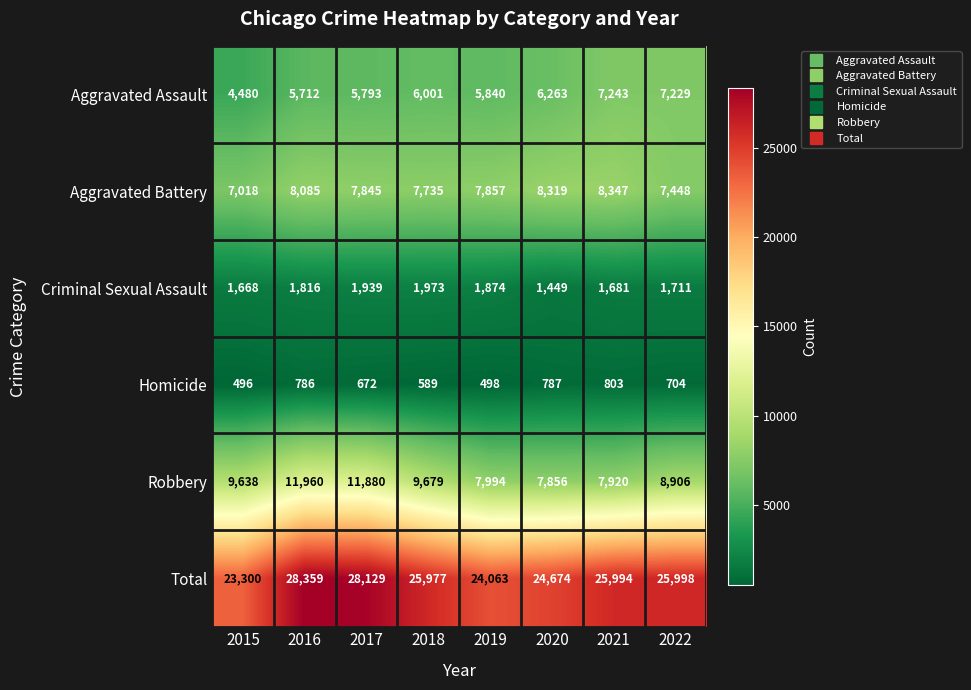

What is the spread (max minus min) of values at 2019?

23565